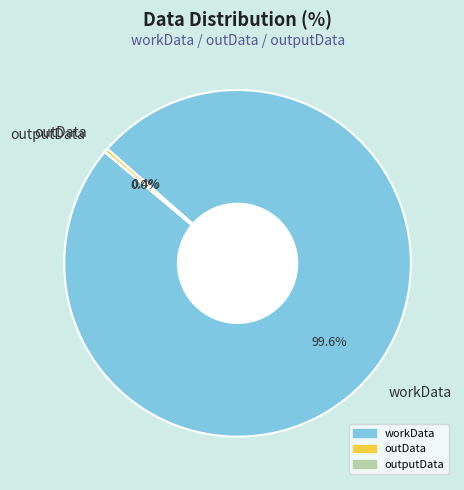

Do workData and outData together represent more than half of the pie?

Yes